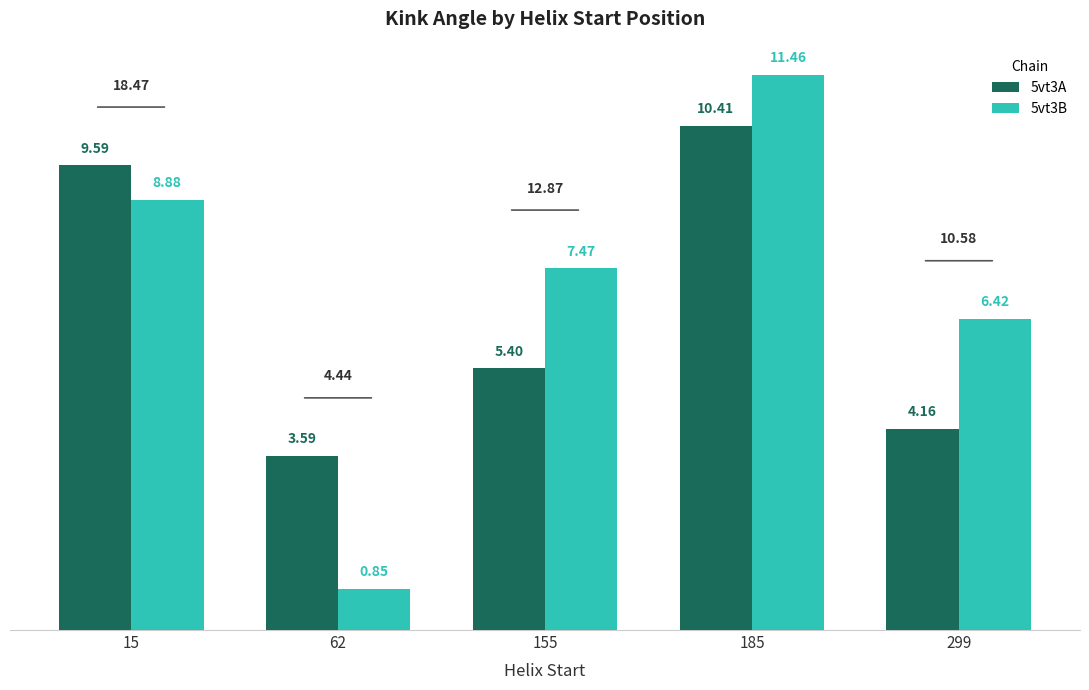

How many data points does each series have?

5